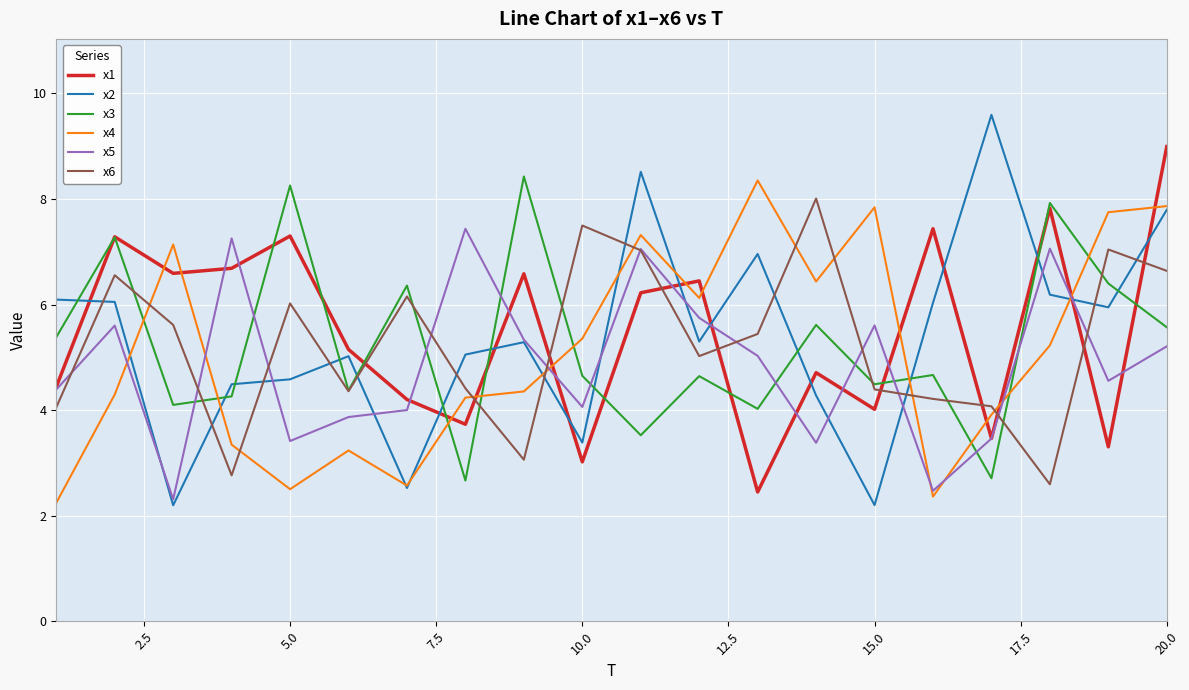

At how many categories does at least one series exceed 7?

16